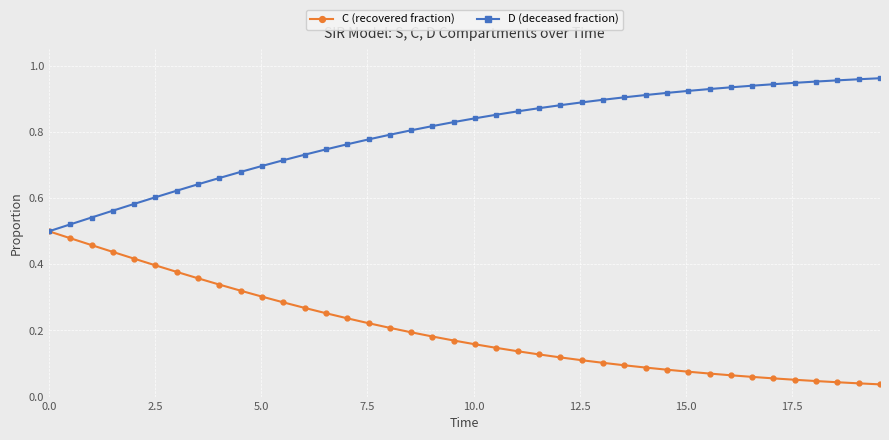

Rank the series by their maximum value, from highest to lowest.

D (deceased fraction), C (recovered fraction)